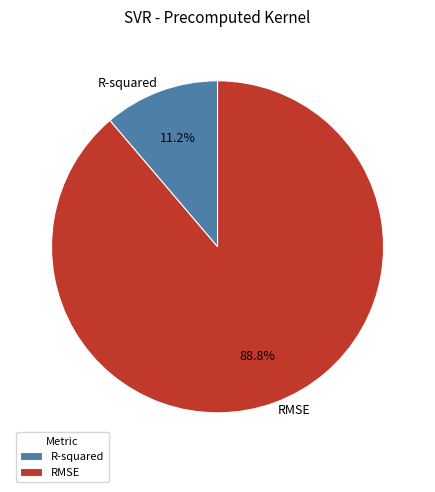

Between RMSE and R-squared, which is larger?

RMSE